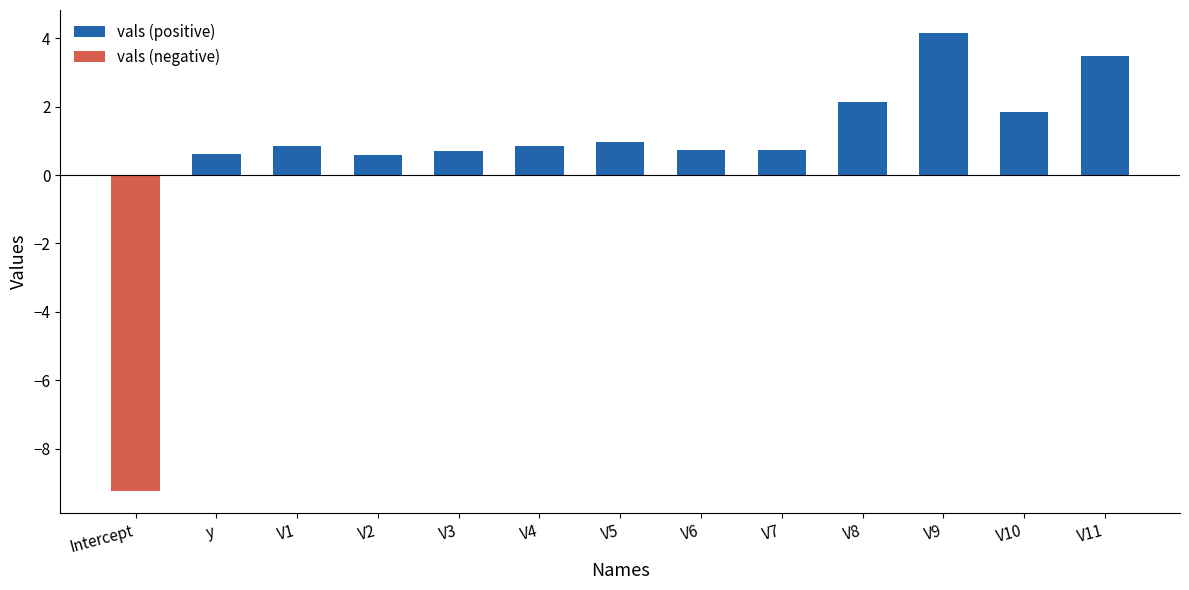

The value of vals (positive) at y is 0.6. True or false?

True